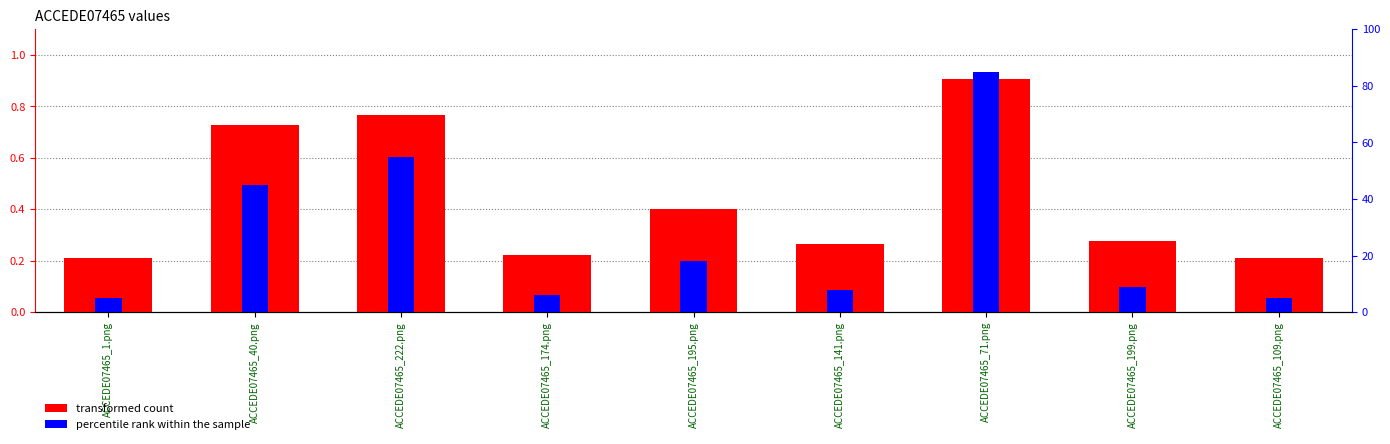

Reading left to right, extract all data points from this chart.

transformed count: ACCEDE07465_1.png=0.2	ACCEDE07465_40.png=0.7	ACCEDE07465_222.png=0.8	ACCEDE07465_174.png=0.2	ACCEDE07465_195.png=0.4	ACCEDE07465_141.png=0.3	ACCEDE07465_71.png=0.9	ACCEDE07465_199.png=0.3	ACCEDE07465_109.png=0.2
percentile rank within the sample: ACCEDE07465_1.png=5.0	ACCEDE07465_40.png=45.0	ACCEDE07465_222.png=55.0	ACCEDE07465_174.png=6.0	ACCEDE07465_195.png=18.0	ACCEDE07465_141.png=8.0	ACCEDE07465_71.png=85.0	ACCEDE07465_199.png=9.0	ACCEDE07465_109.png=5.0